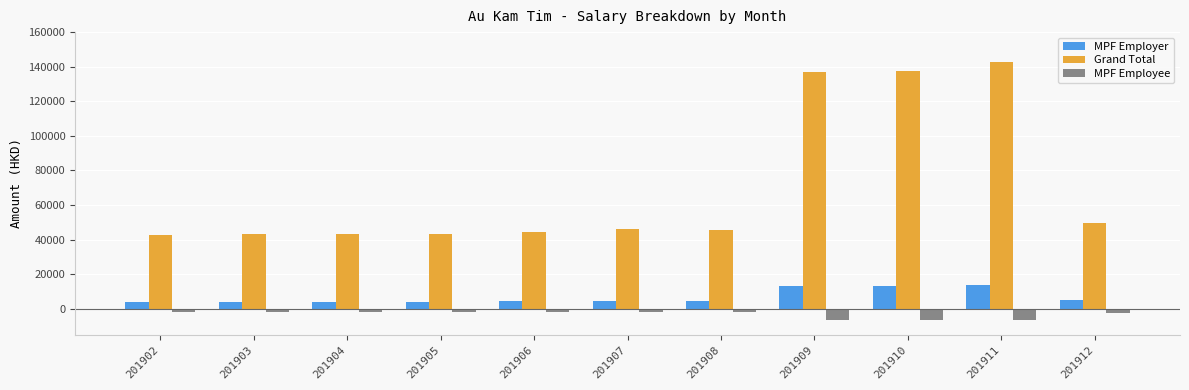

What is the maximum value for Grand Total?

142983.8